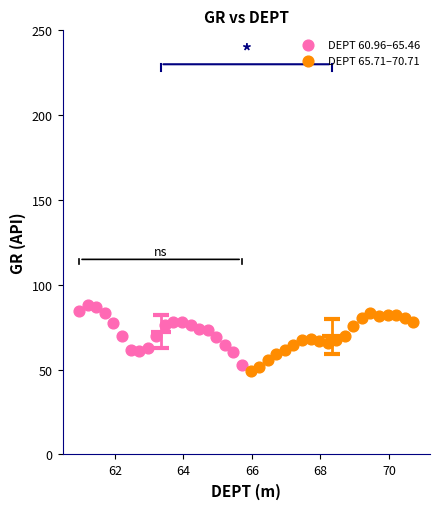

What are all the series names shown in the legend?

DEPT 60.96–65.46, DEPT 65.71–70.71